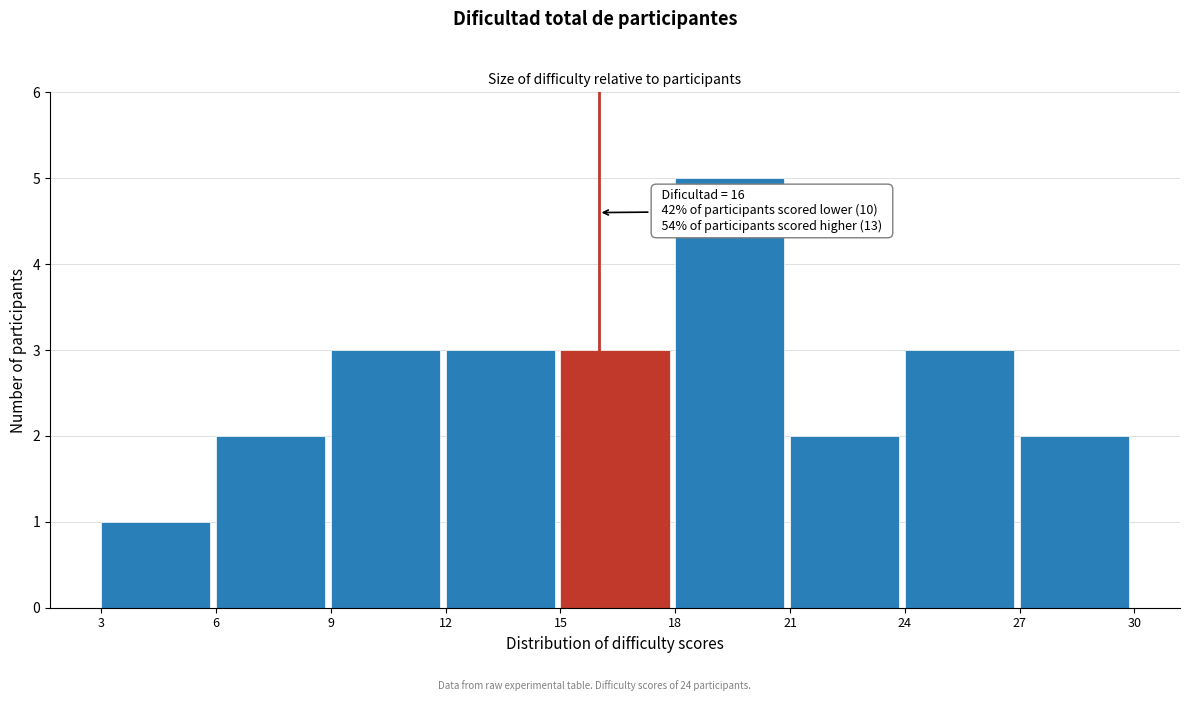

Which range on the x-axis has the tallest bar?

18 to 21